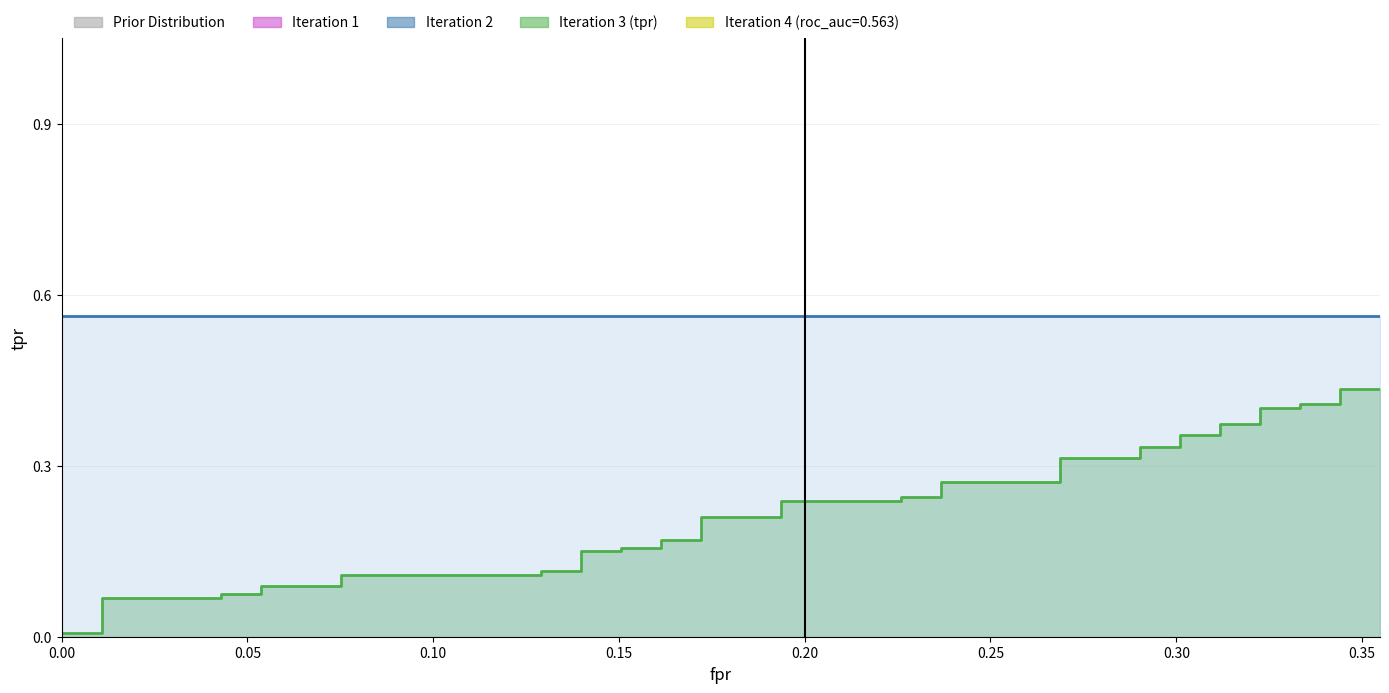

What is the average value?

0.2